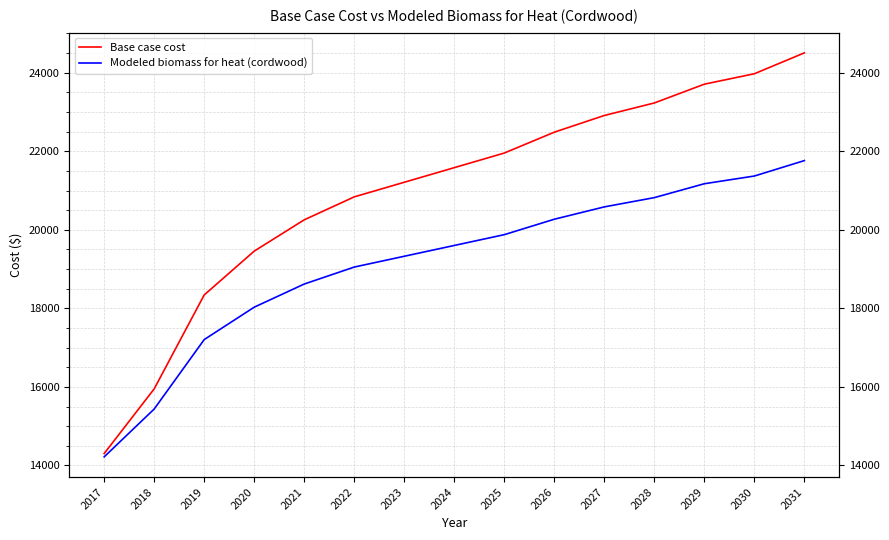

What is the value of the Base case cost point at the 3rd from the left?

18340.3